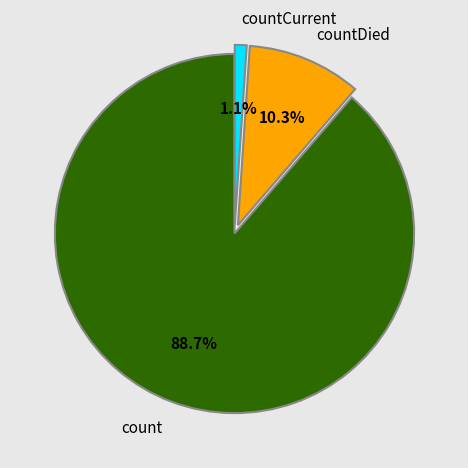

Is it true that count is 89% of the pie?

True